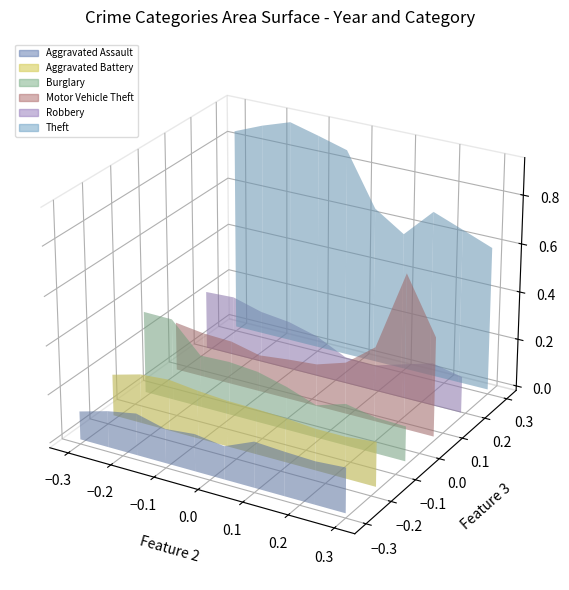

Reading left to right, what are all the values shown in this chart?

Aggravated Assault: 2015=140	2016=180	2017=207	2018=170	2019=184	2020=164	2021=226	2022=217	2023=211	2024=221
Aggravated Battery: 2015=206	2016=245	2017=256	2018=239	2019=228	2020=225	2021=218	2022=205	2023=205	2024=220
Burglary: 2015=409	2016=407	2017=261	2018=266	2019=253	2020=215	2021=162	2022=207	2023=178	2024=173
Motor Vehicle Theft: 2015=243	2016=224	2017=218	2018=184	2019=200	2020=212	2021=258	2022=372	2023=769	2024=493
Robbery: 2015=292	2016=299	2017=259	2018=242	2019=203	2020=133	2021=128	2022=171	2023=213	2024=181
Theft: 2015=1014	2016=1072	2017=1119	2018=1081	2019=1040	2020=781	2021=685	2022=829	2023=773	2024=716